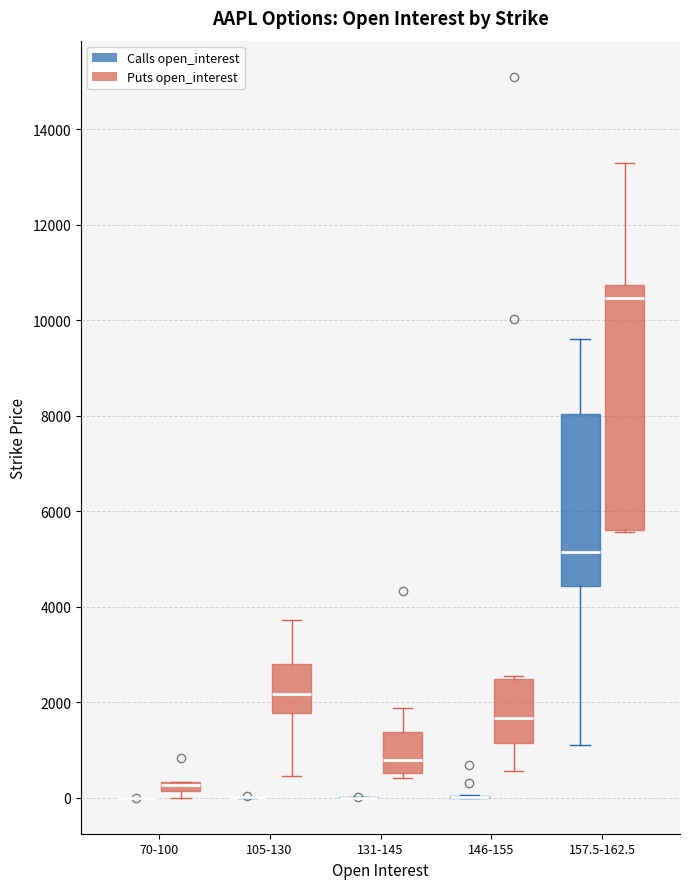

Comparing the boxes themselves (not the whiskers), which one is the tallest?

157.5-162.5 (Puts open_interest)